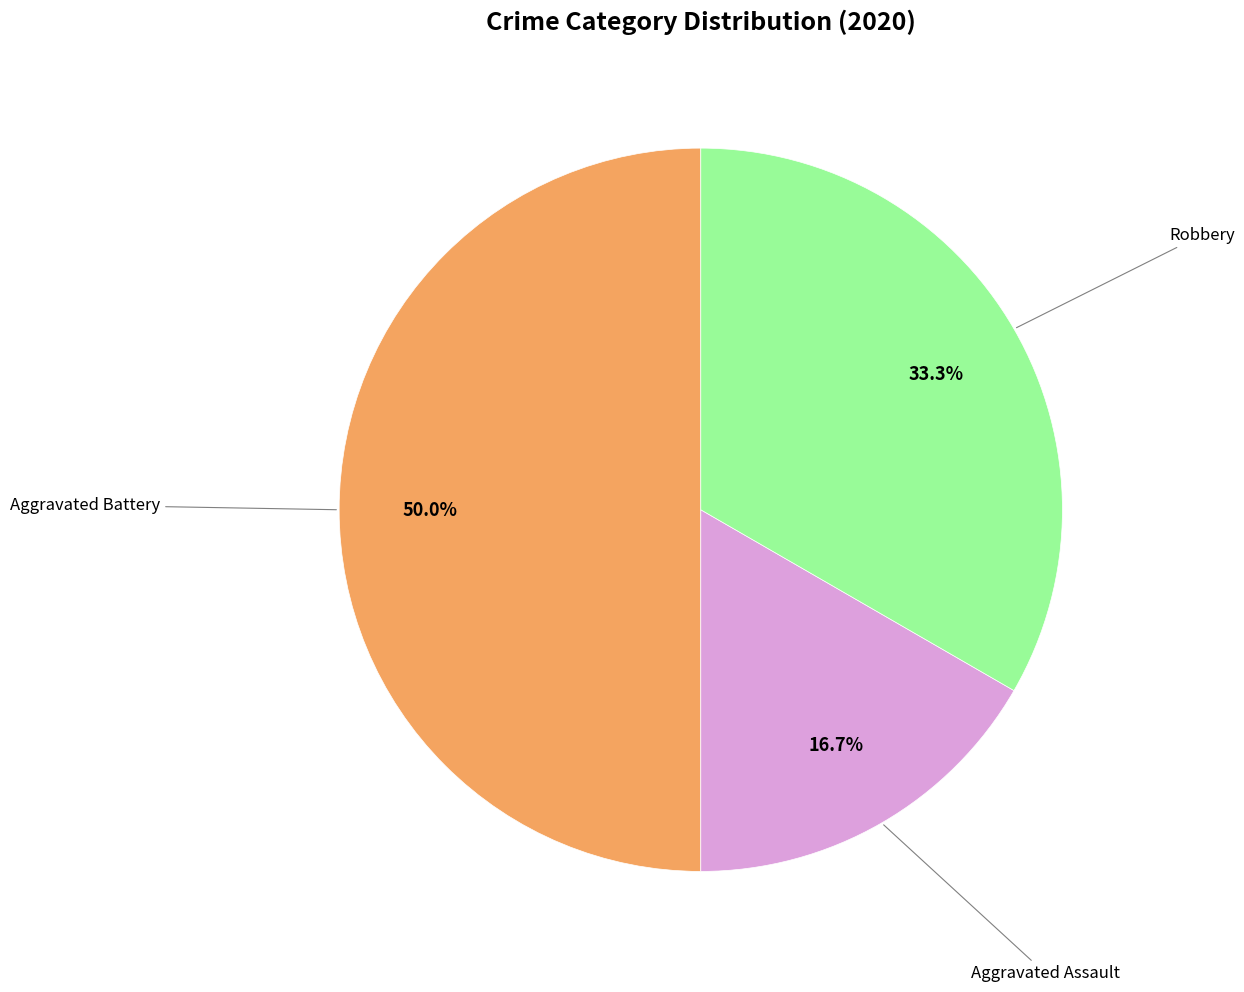

How many segments does this pie chart have?

3